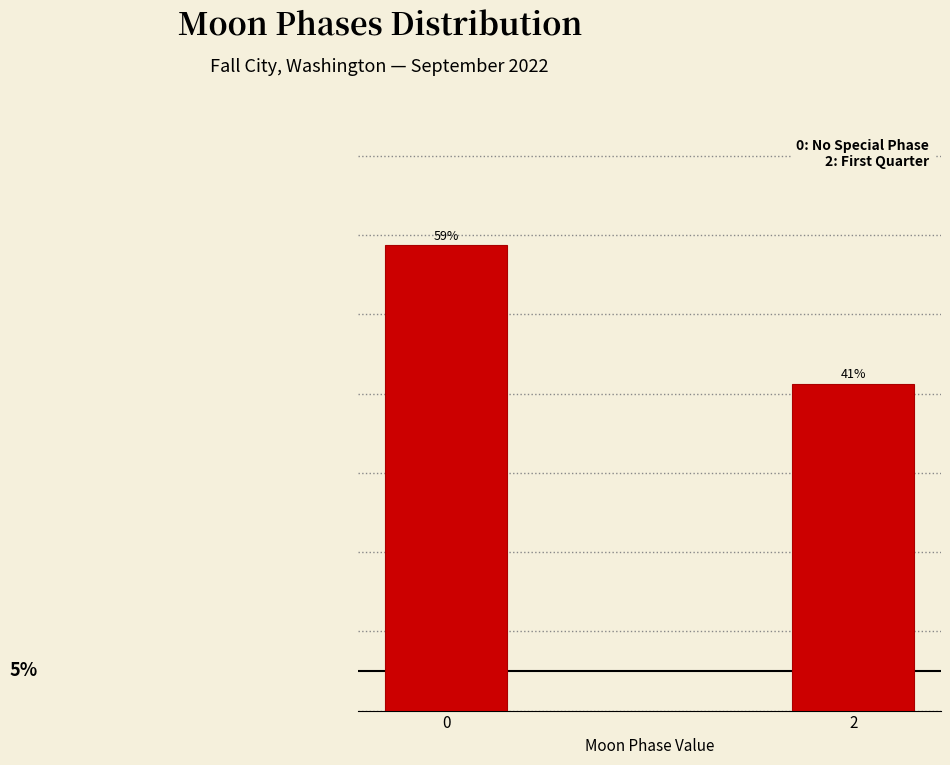

List the labels in order of value, smallest first.

2, 0